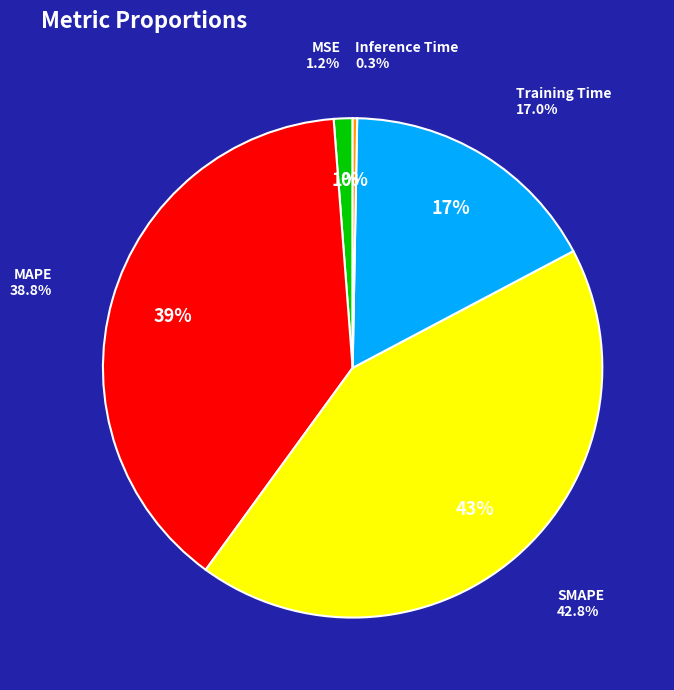

What is the smallest slice in the pie chart?

Inference Time